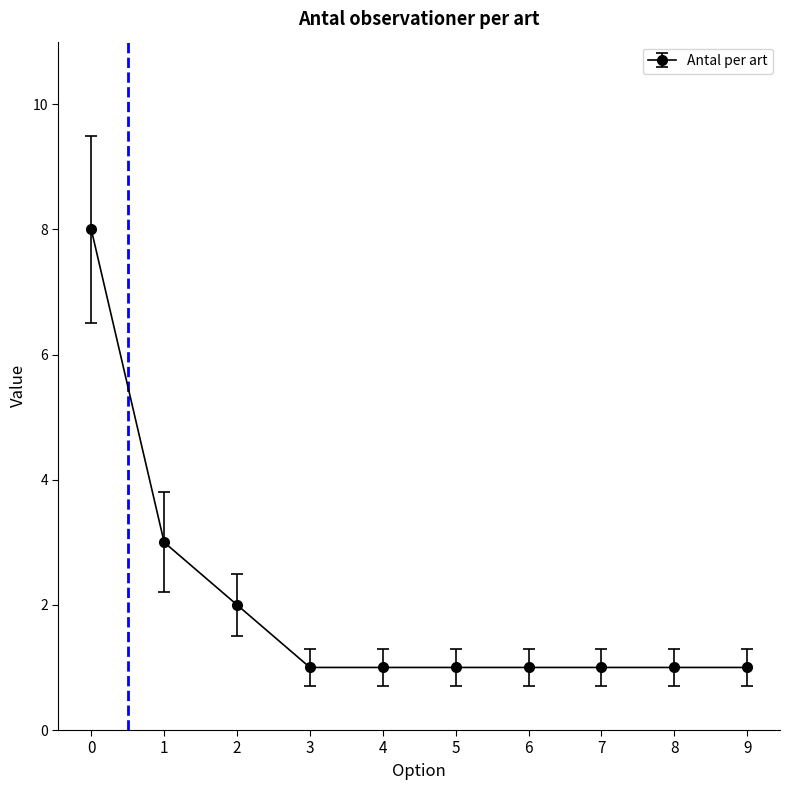

What is the value of the 10th point from the left?

1